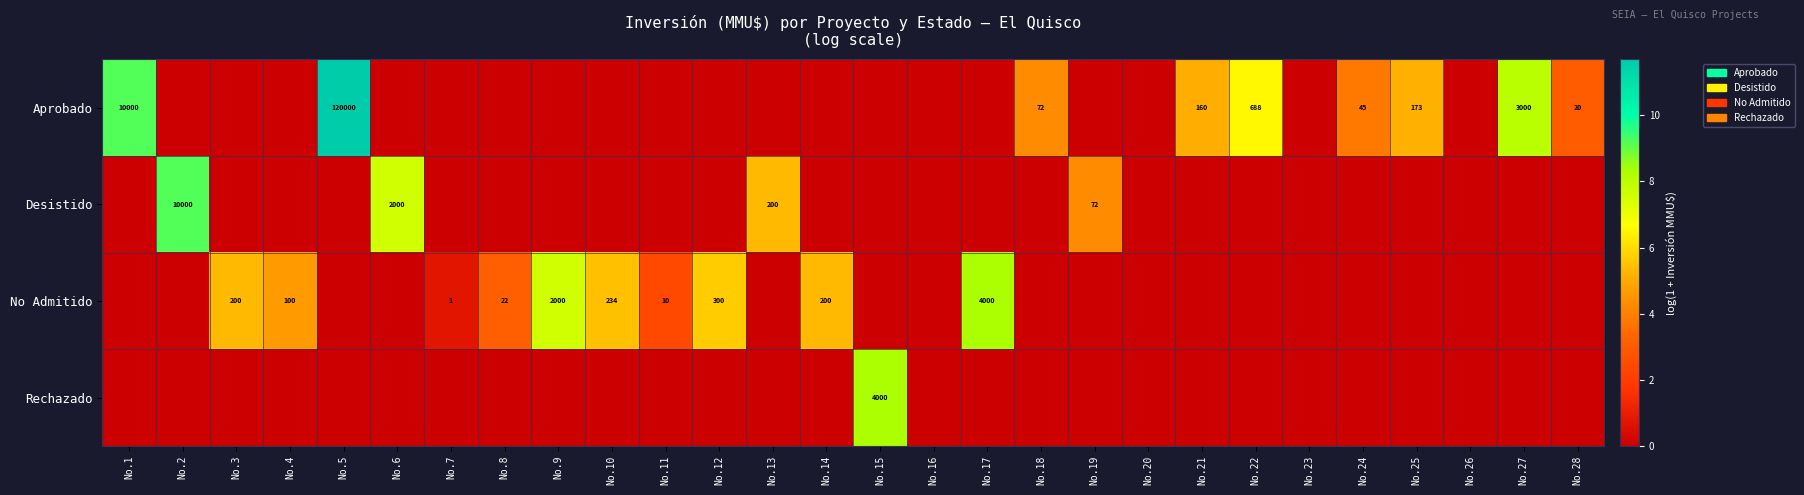

What is the spread (max minus min) of values at No.15?

8.3